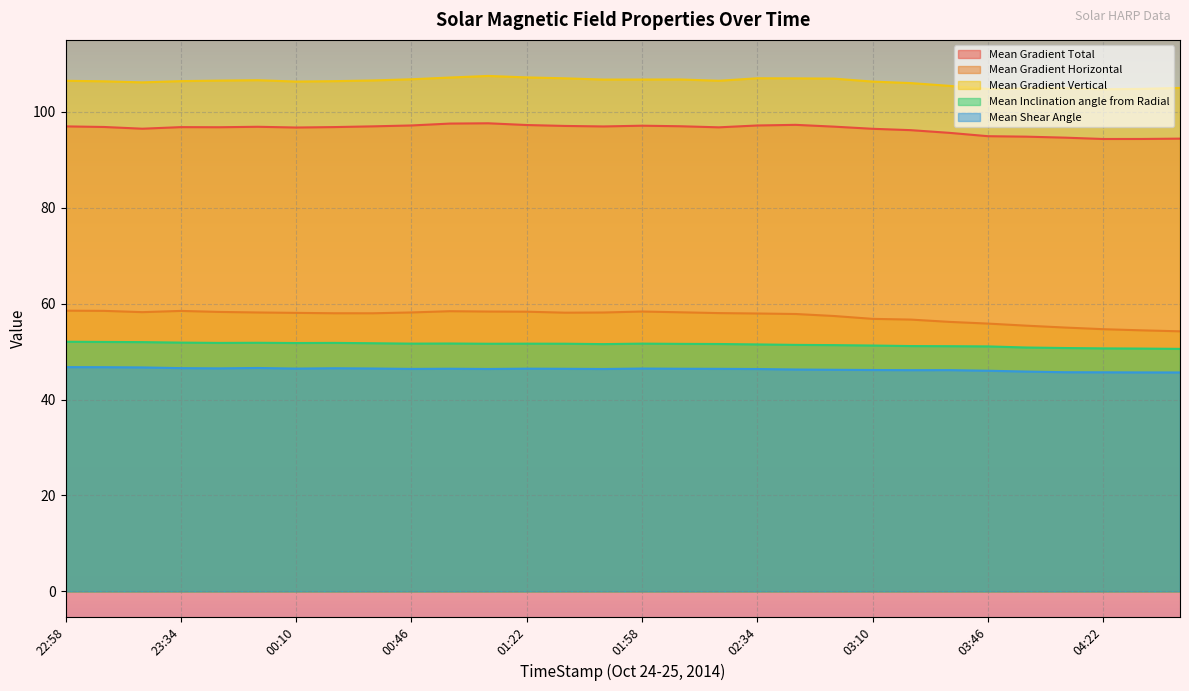

What is the average value of the Mean Inclination angle from Radial series?

51.5